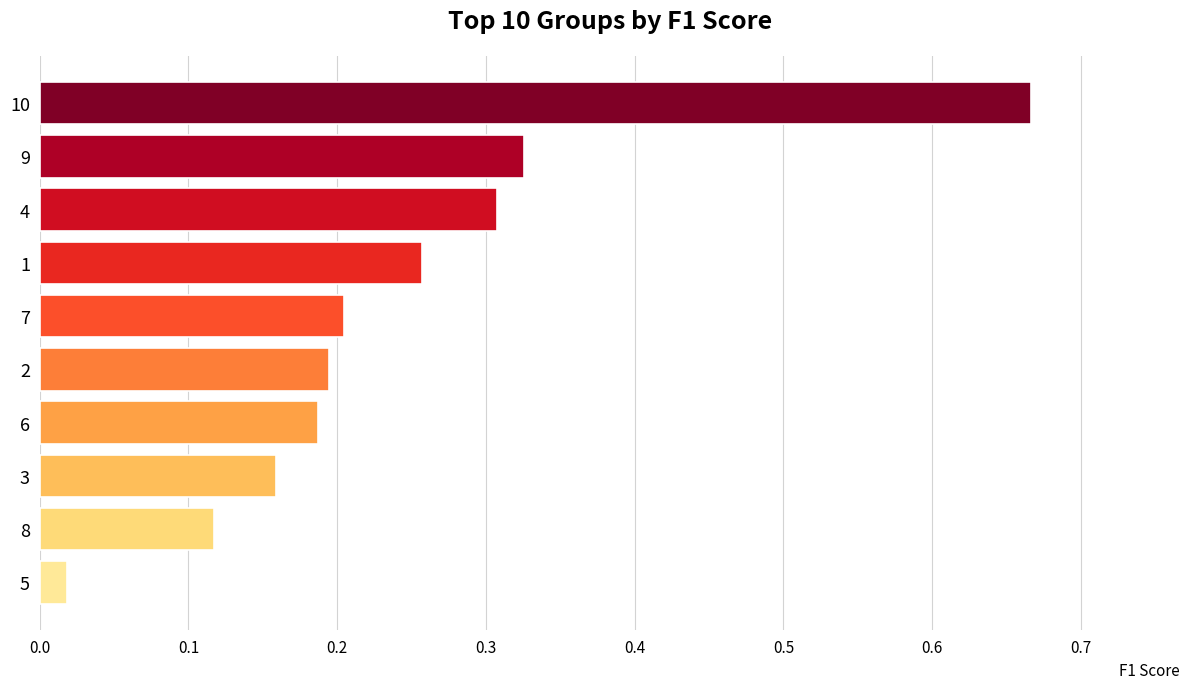

What is the change in value from 5 to 2?

+0.2